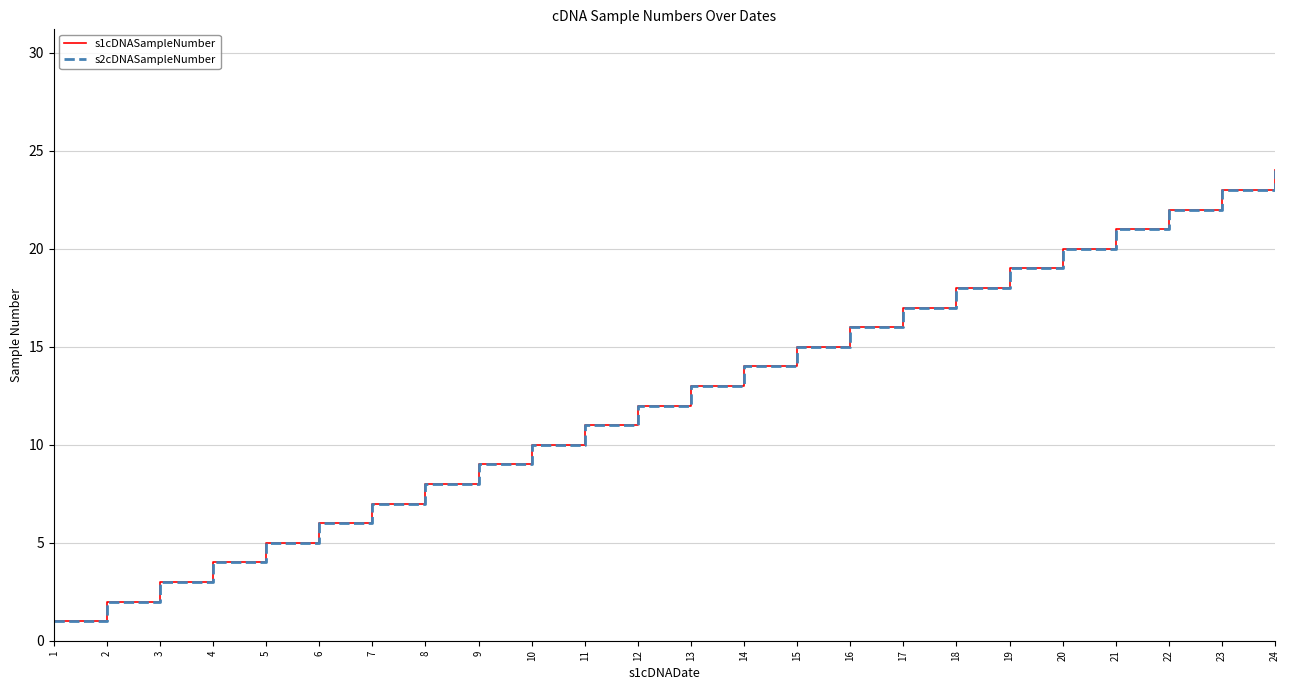

At which label is s1cDNASampleNumber closest to 12?

12